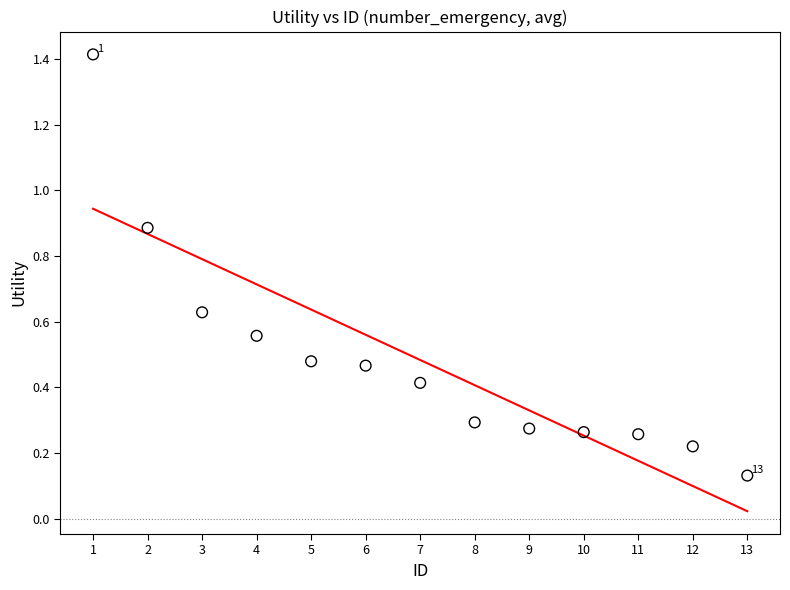

What is the range of X values (max minus min)?

12.0